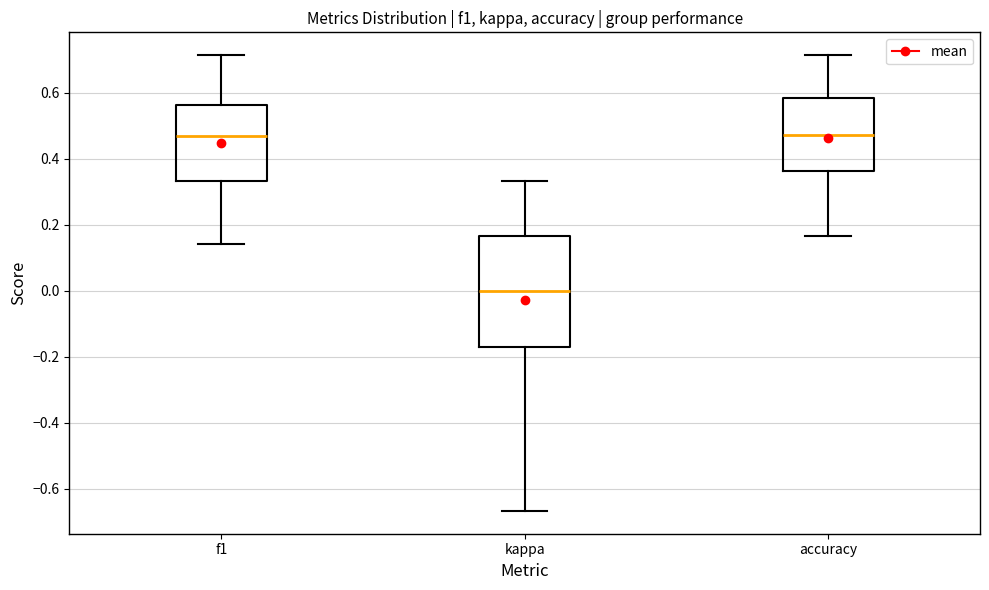

Reading left to right, read every box against the y-axis: the position of its median line, the range the box covers, and the ends of its whiskers. The values are not printed on the chart, so give them approximately, as read against the axis.

f1: median 0.46, box 0.34 to 0.56, whiskers 0.14 to 0.72
kappa: median 0.00, box -0.18 to 0.16, whiskers -0.66 to 0.34
accuracy: median 0.48, box 0.36 to 0.58, whiskers 0.16 to 0.72